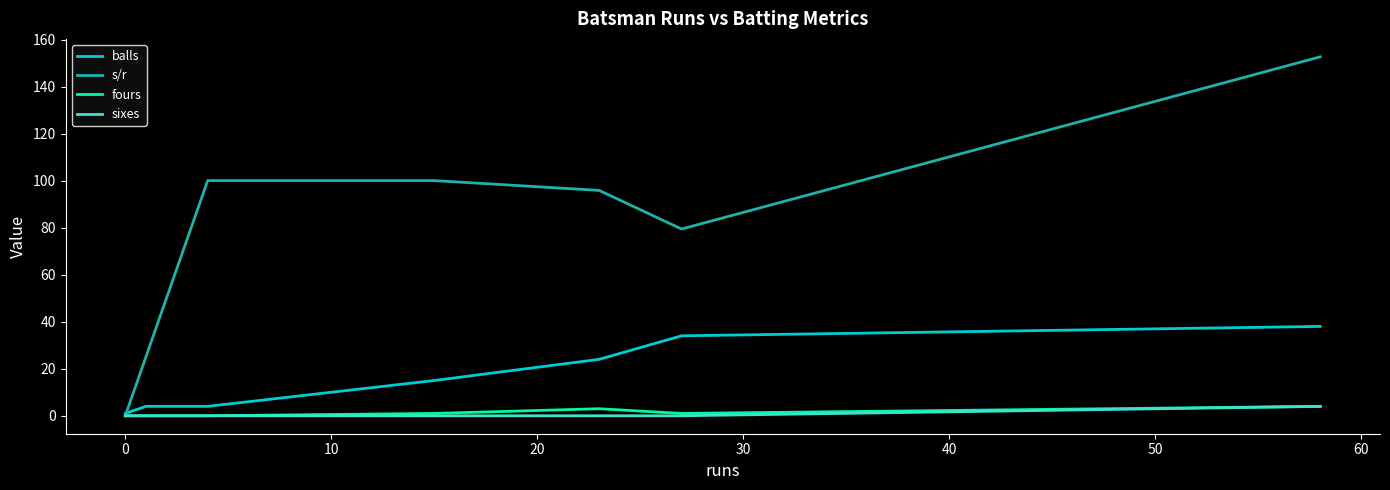

In s/r, how many points are lower than both neighbors (excluding endpoints)?

1